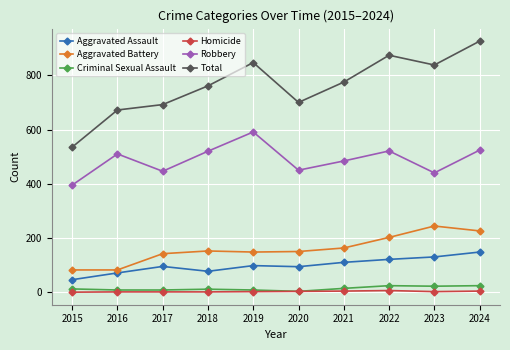

Which series has the largest range (max minus min)?

Total